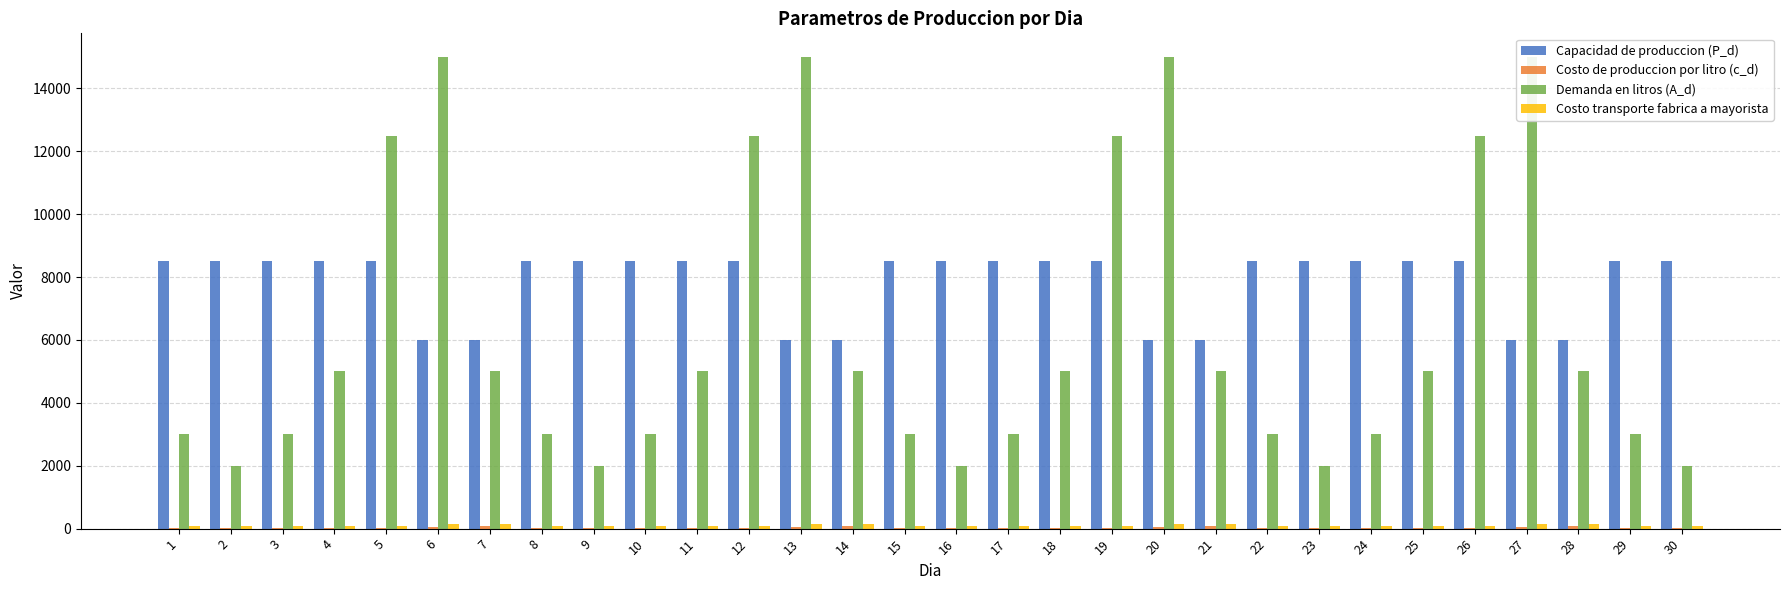

Count the Costo transporte fabrica a mayorista values in the range 70 to 140.

30